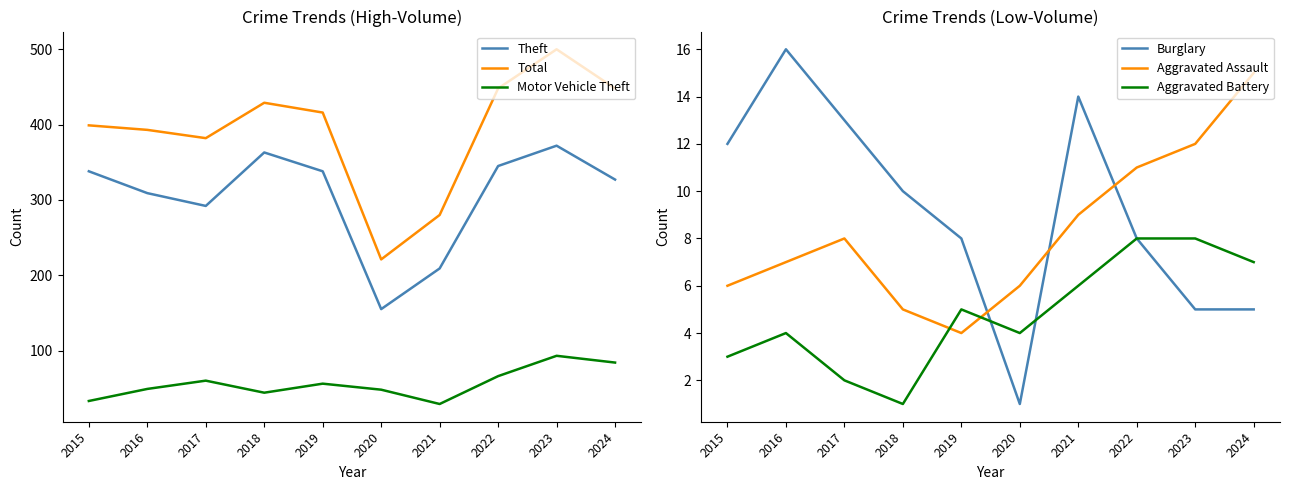

Is the value of Aggravated Assault at 2015 greater than the value of Burglary at 2016?

No